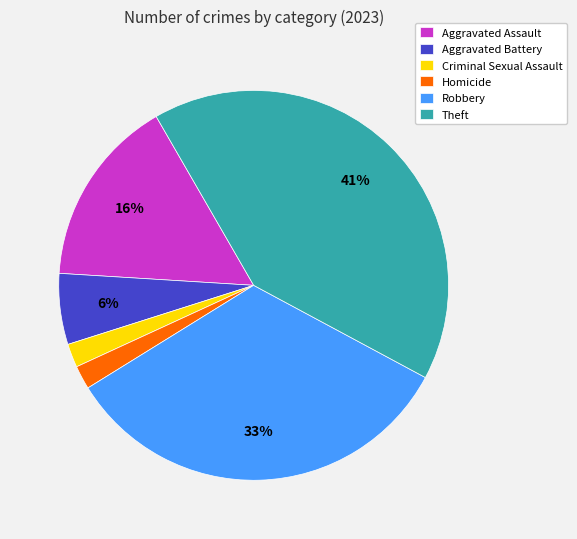

Which has a higher value, Aggravated Assault or Theft?

Theft